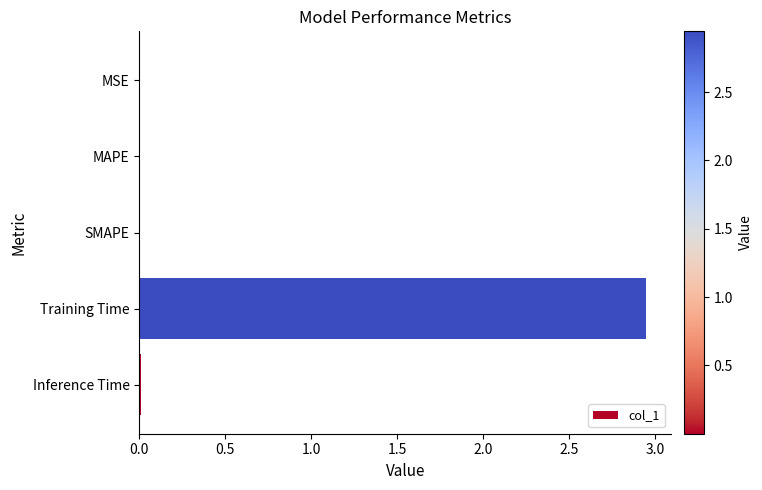

At which category does the chart reach its peak across all series?

Training Time